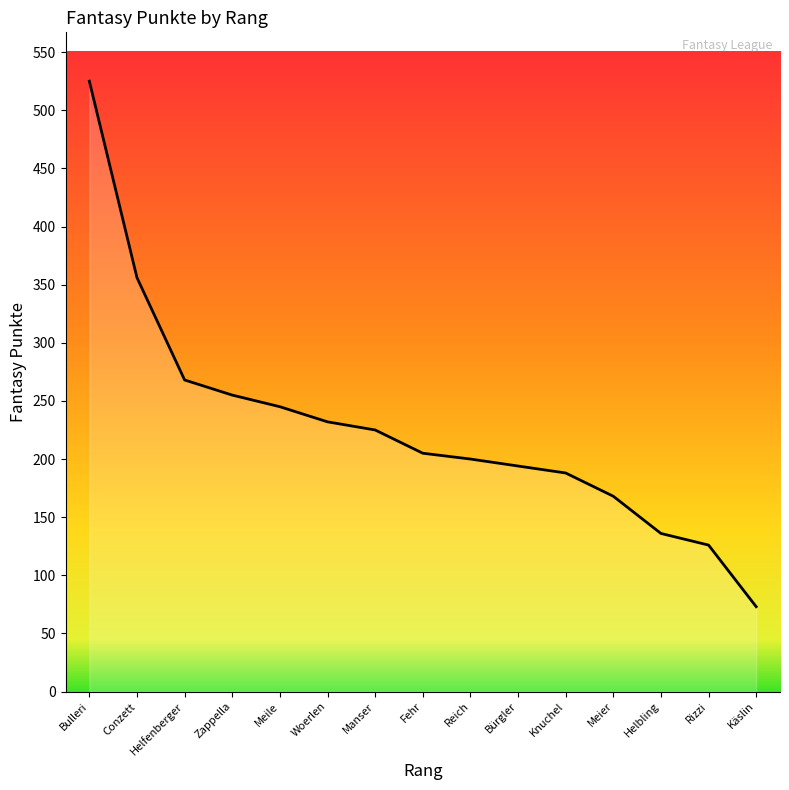

List the labels in order of value, largest first.

Bulleri, Conzett, Helfenberger, Zappella, Meile, Woerlen, Manser, Fehr, Reich, Bürgler, Knuchel, Meier, Helbling, Rizzi, Käslin